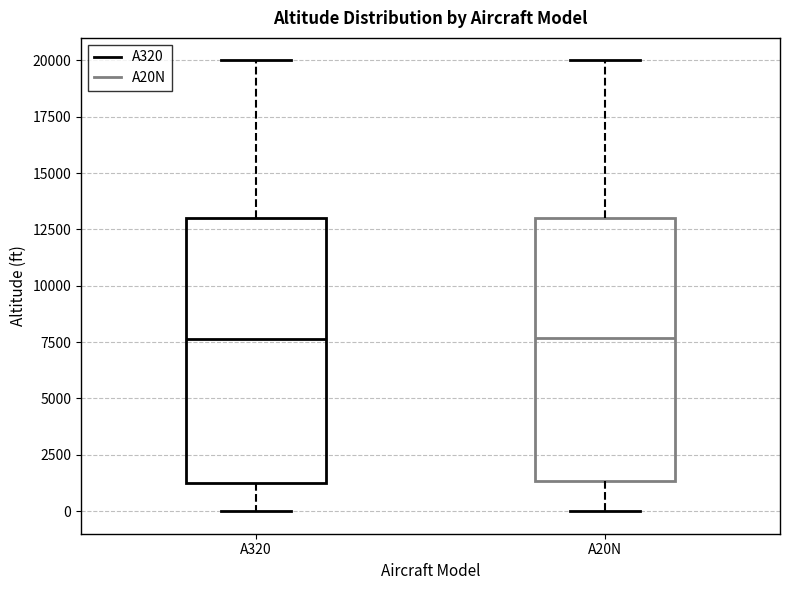

Reading left to right, read every box against the y-axis: the position of its median line, the range the box covers, and the ends of its whiskers. The values are not printed on the chart, so give them approximately, as read against the axis.

A320: median 7500, box 1500 to 13000, whiskers 0 to 20000
A20N: median 7500, box 1500 to 13000, whiskers 0 to 20000